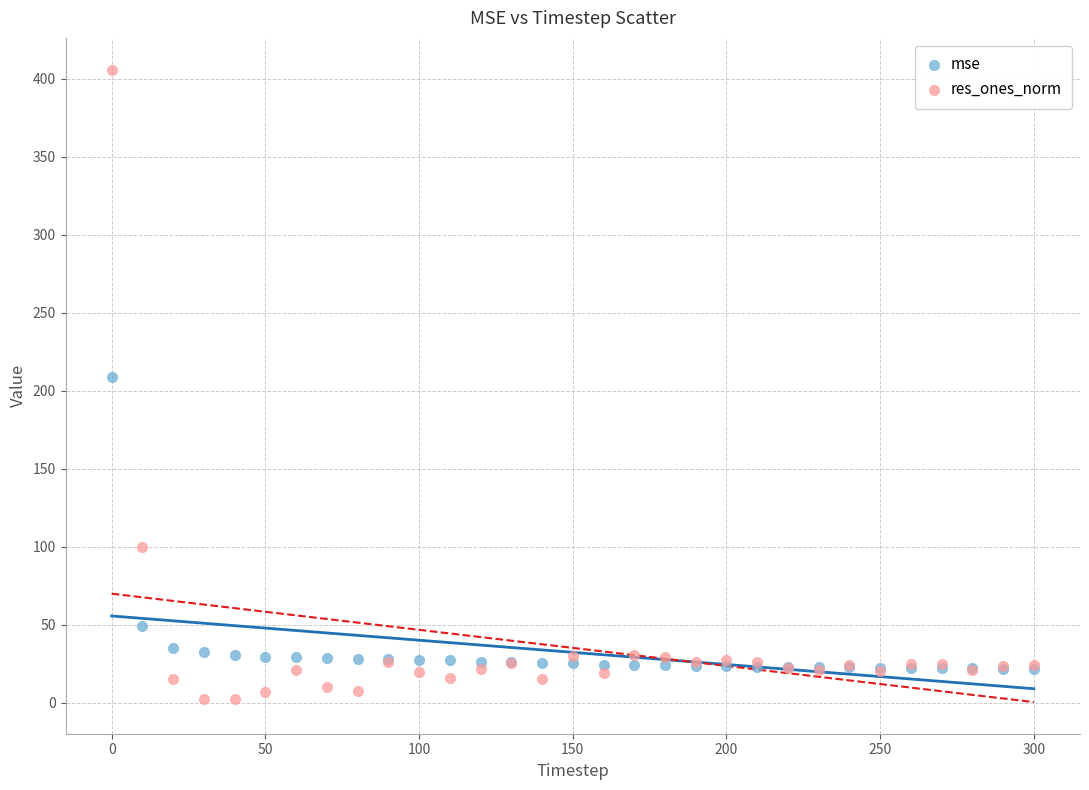

What are all the series names shown in the legend?

mse, res_ones_norm